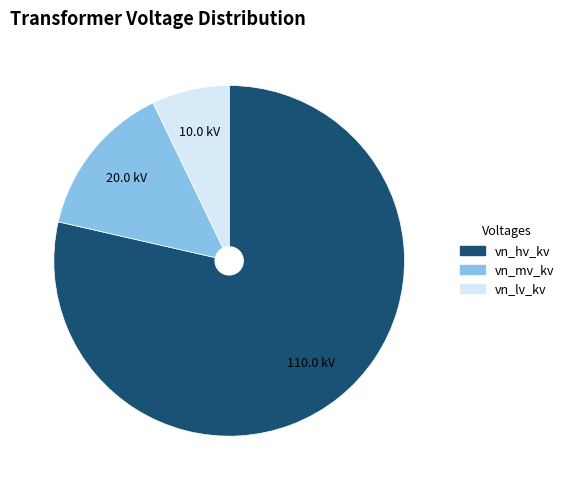

How many slices are in this pie chart?

3